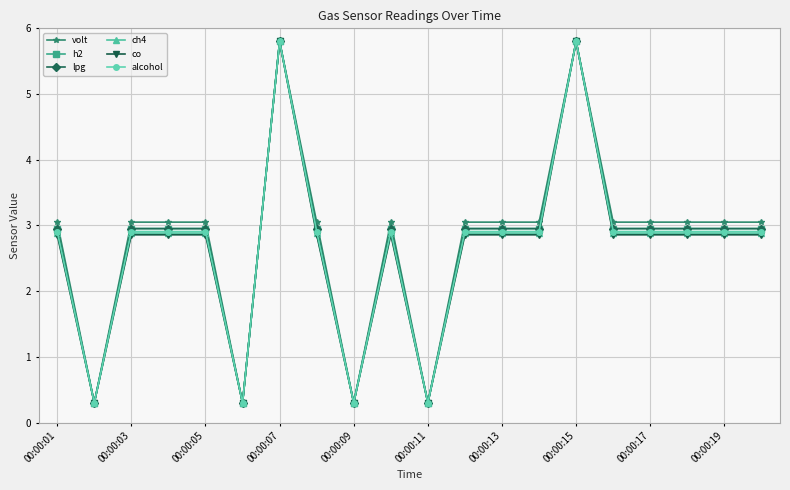

Is this an area chart (filled region under the line)?

No